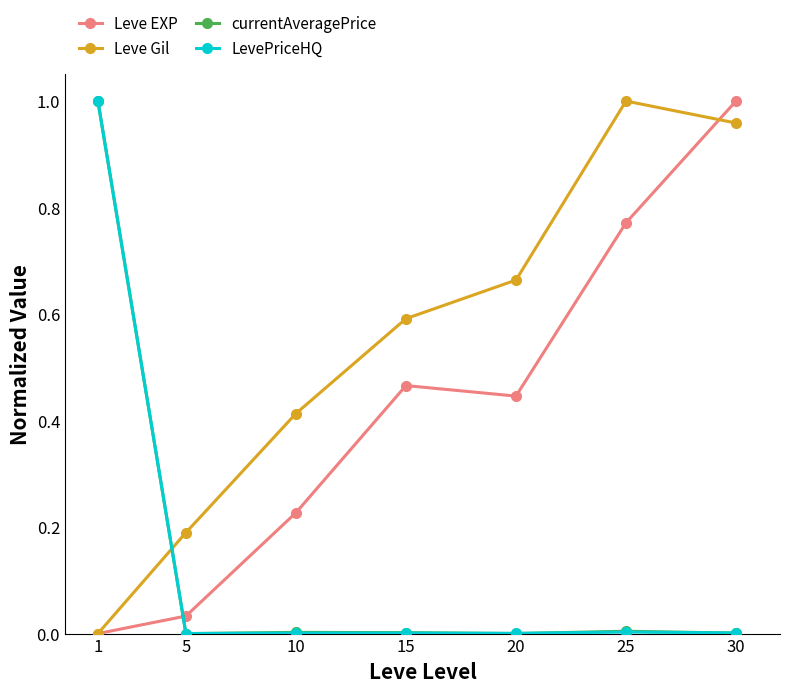

Does the chart display data point markers on the line(s)?

Yes